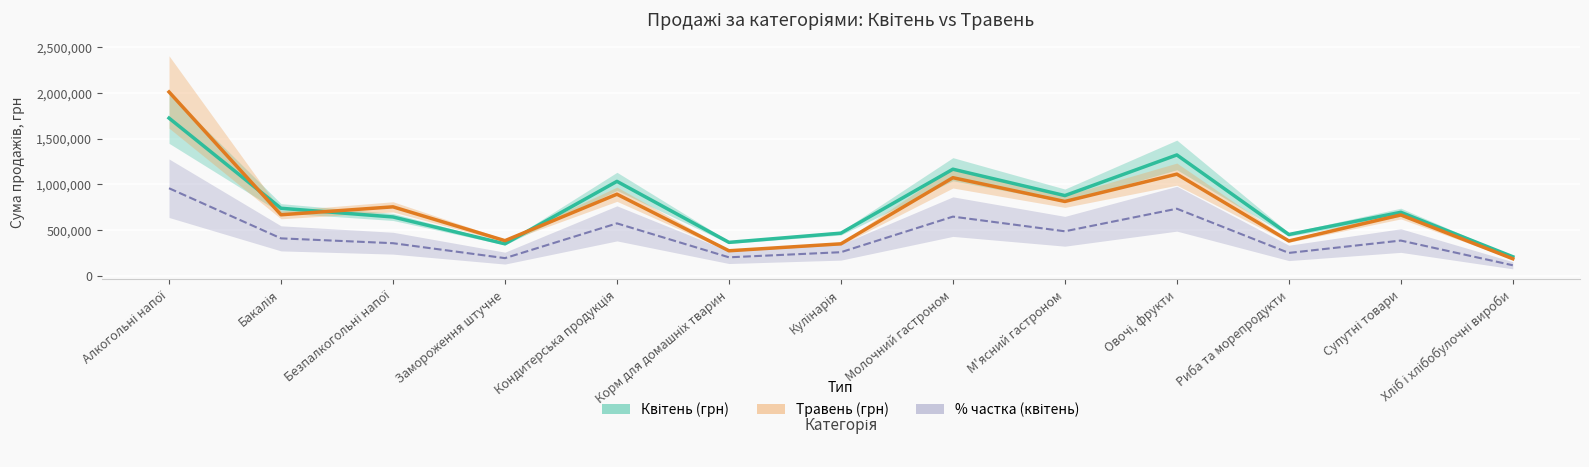

Which category has the highest value in the Квітень (грн) series?

Алкогольні напої